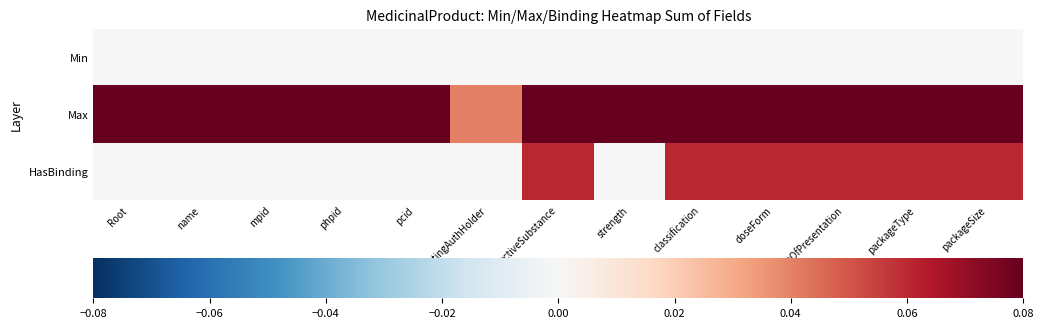

Which series has the largest total across all categories?

Max